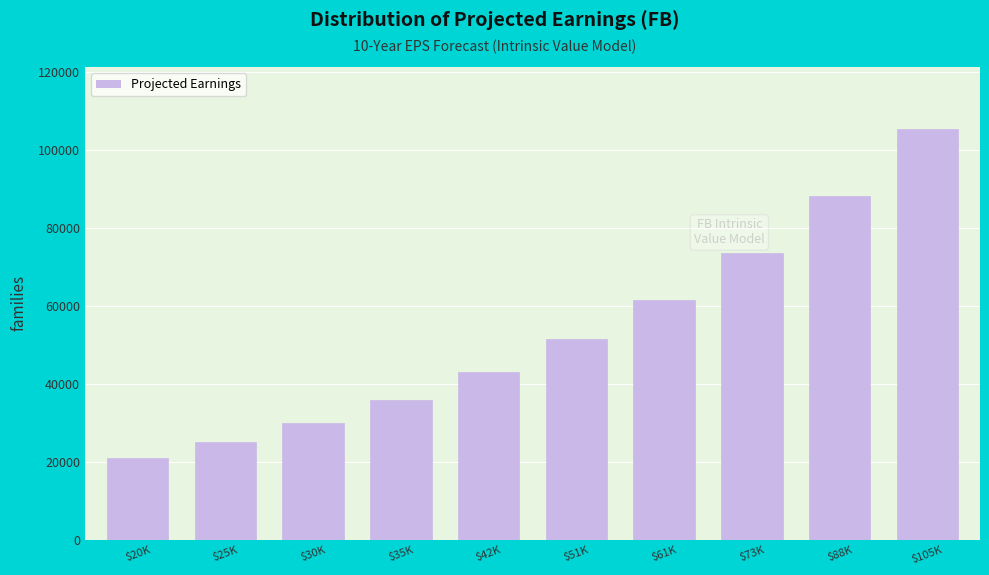

Reading left to right, list all the values displayed in this chart.

20958	25082	30017	35923	42991	51450	61573	73688	88187	105538